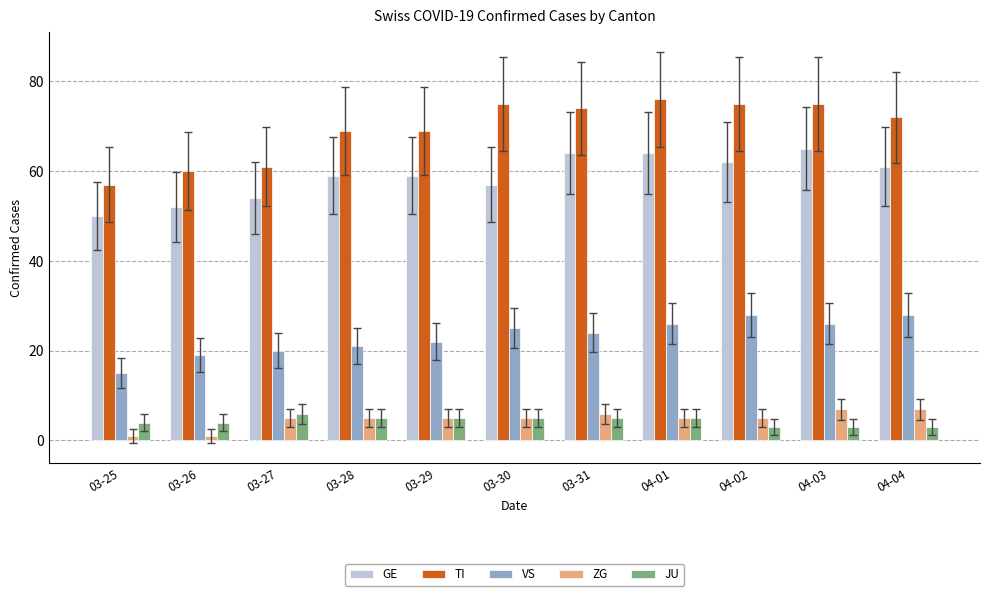

What is the maximum value shown in the chart?

76